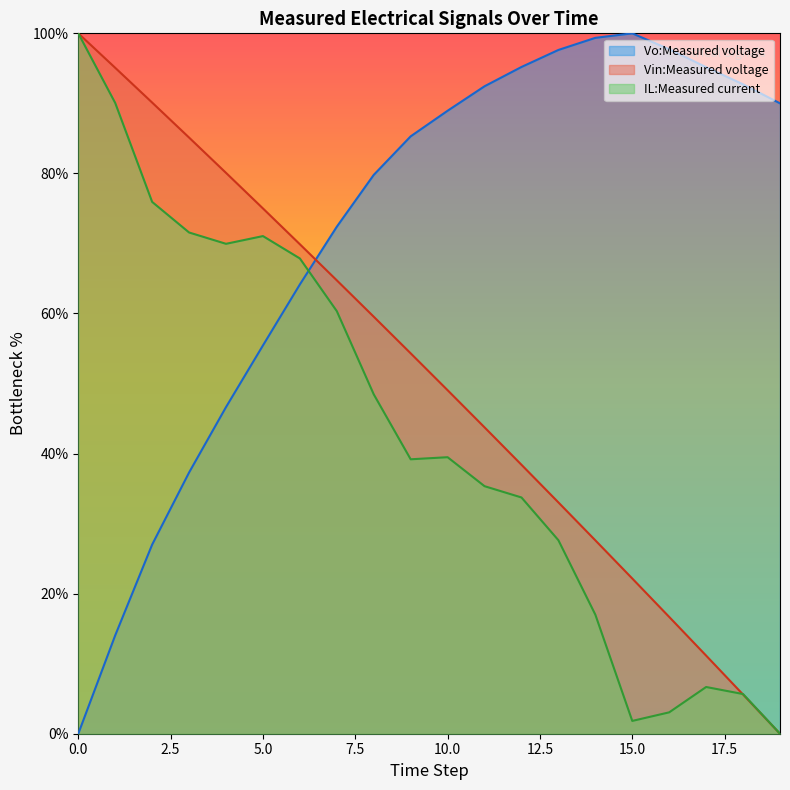

At which category does the chart reach its peak across all series?

15